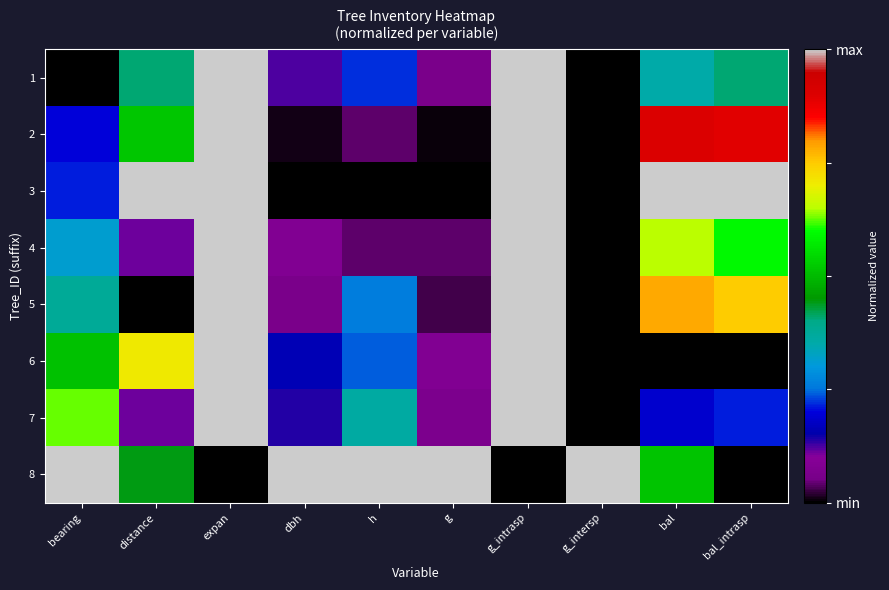

How many categories are shown in the chart?

10